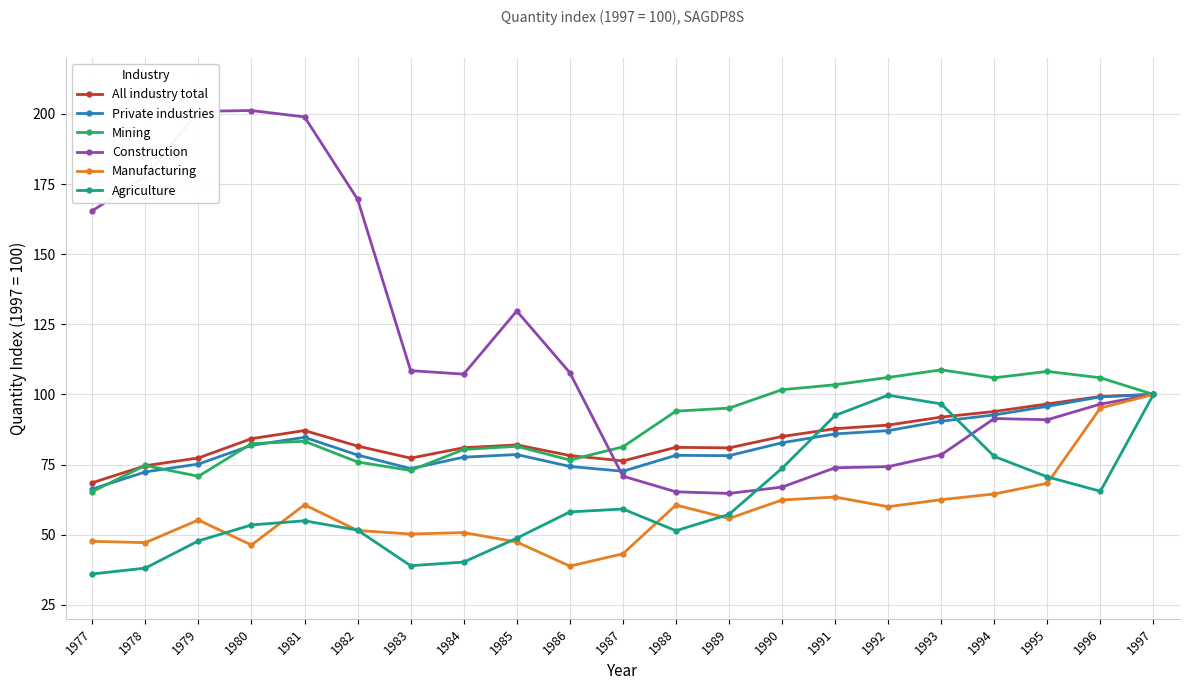

The value of Manufacturing at 1990 is 22.5. True or false?

False